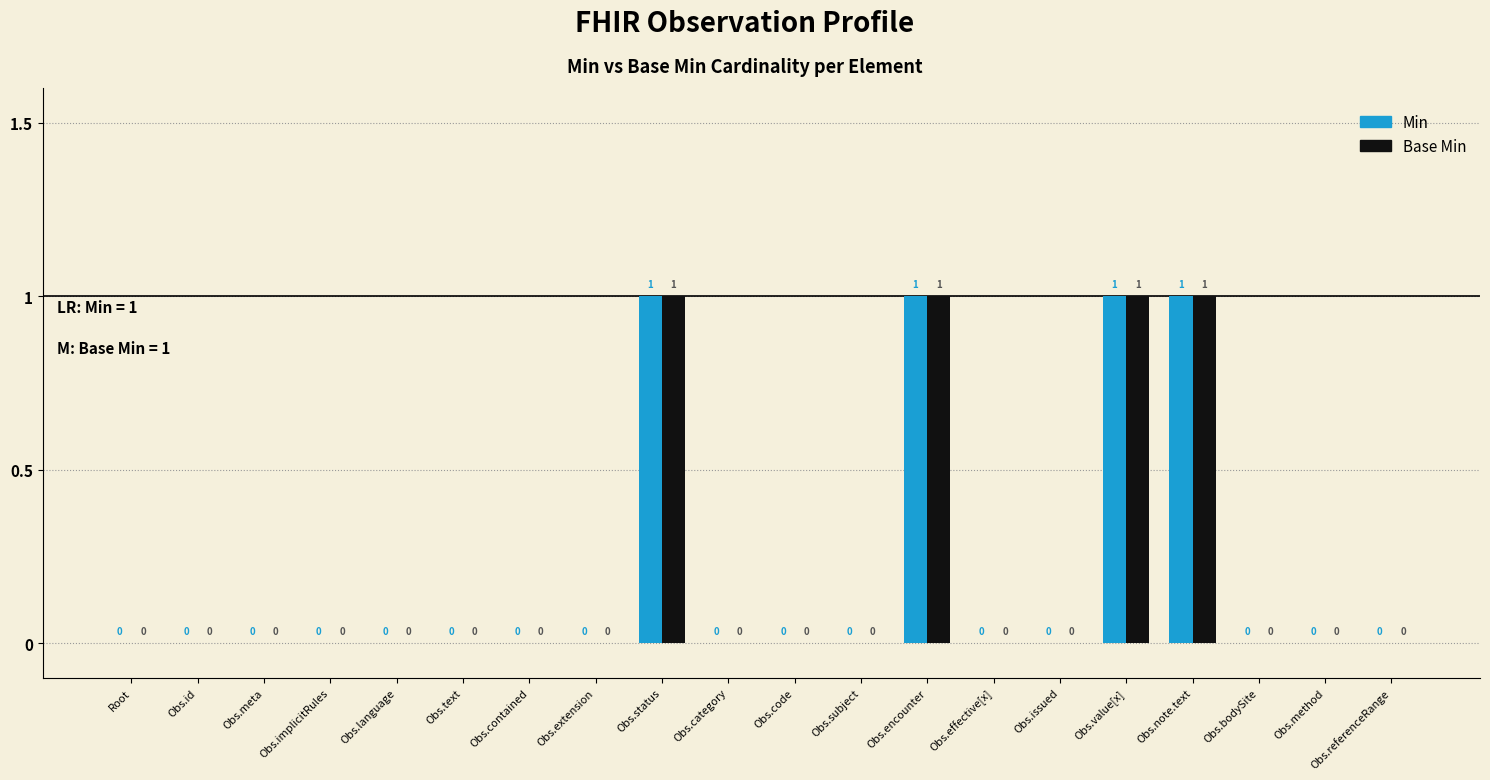

How many positive values does the Base Min series have?

4